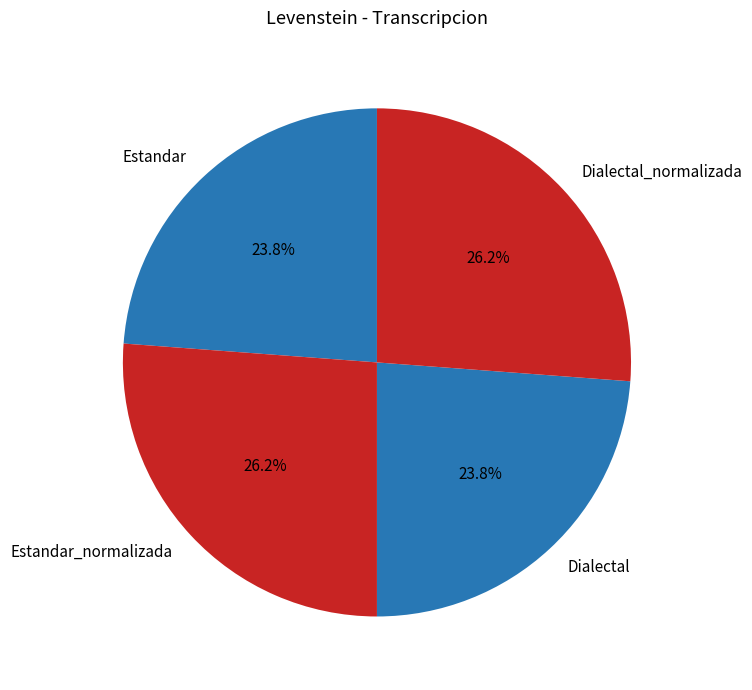

To the nearest percent, what percentage of the pie is Estandar_normalizada?

26%